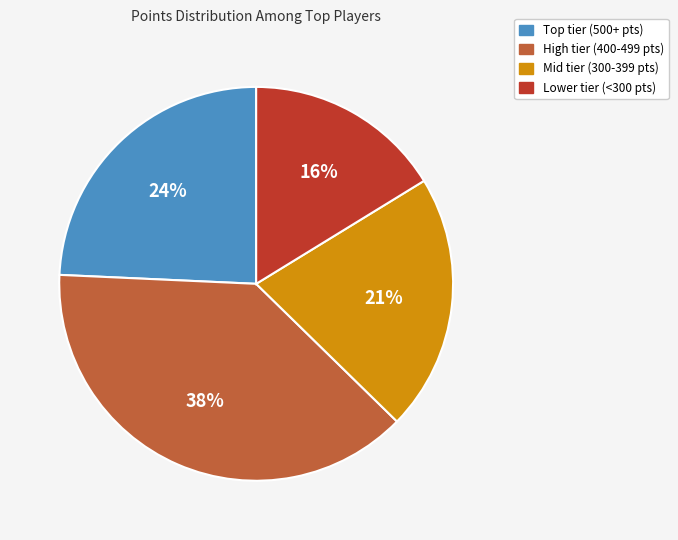

To the nearest percent, what is the difference between the largest and smallest slice percentages?

22%